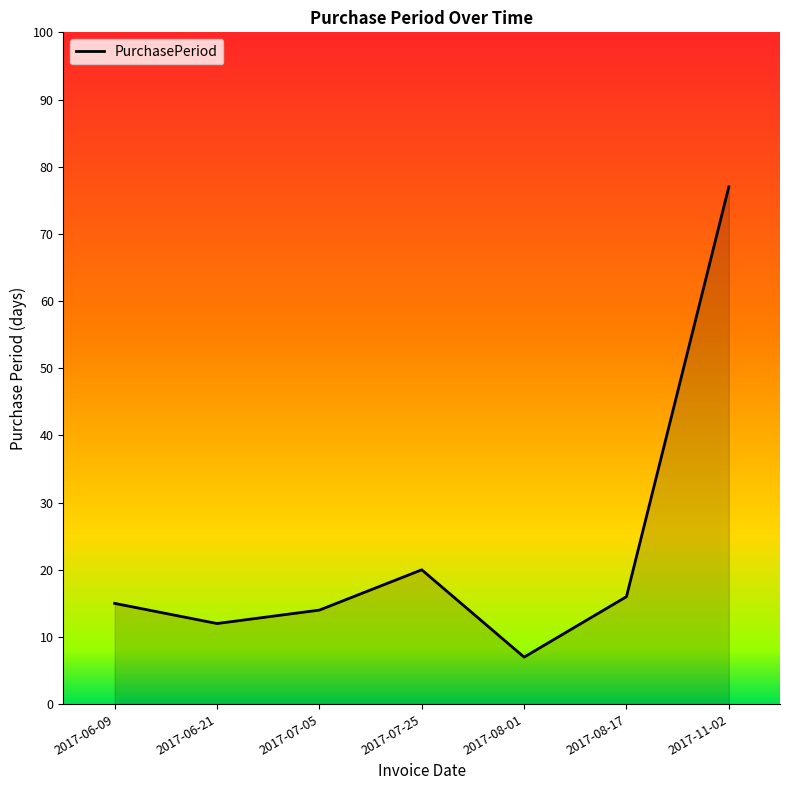

What is the difference between the second highest and second lowest values?

8